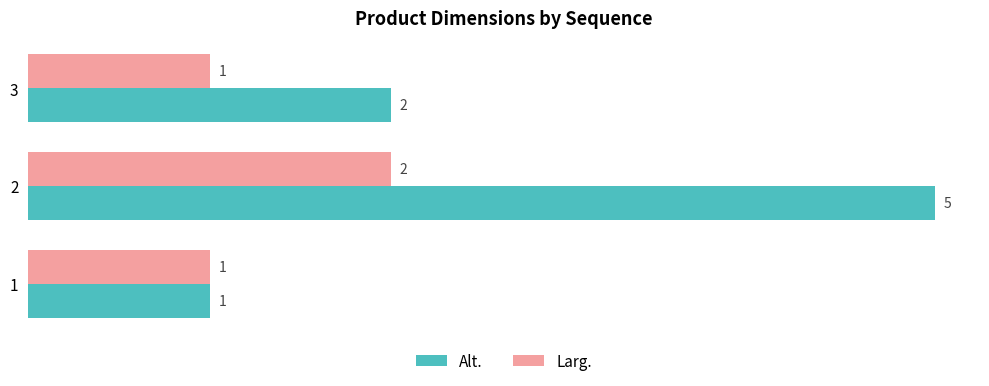

True or false: Alt. has a value of 2 at 3.

True